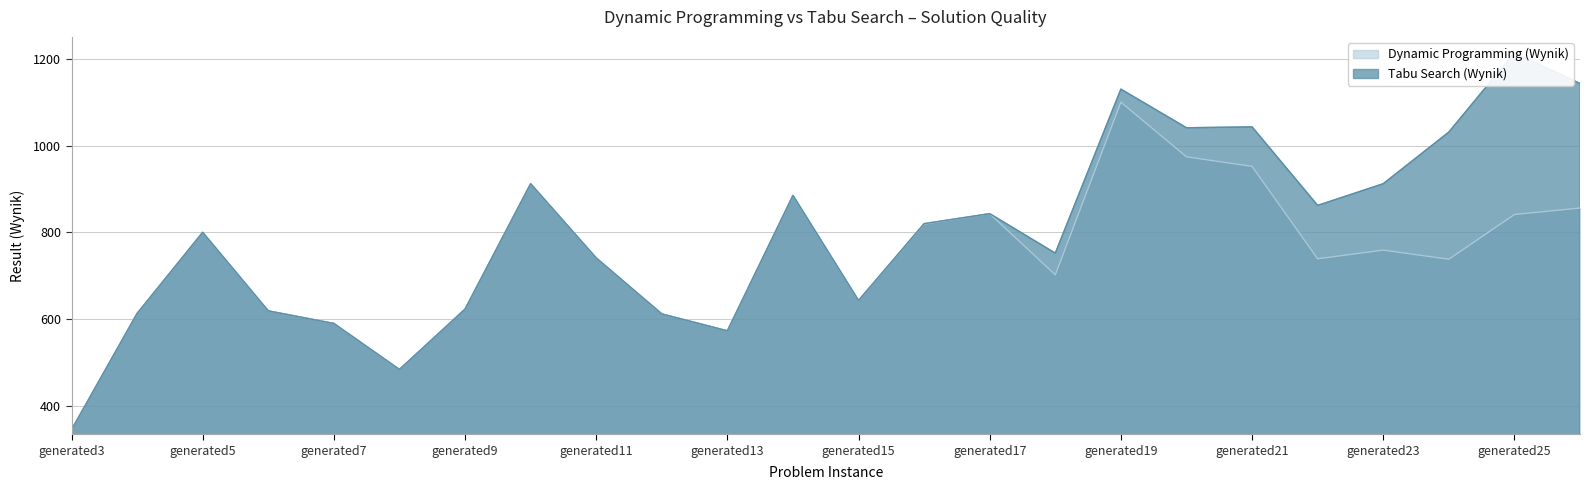

True or false: Tabu Search (Wynik) and Dynamic Programming (Wynik) cross at least once.

False